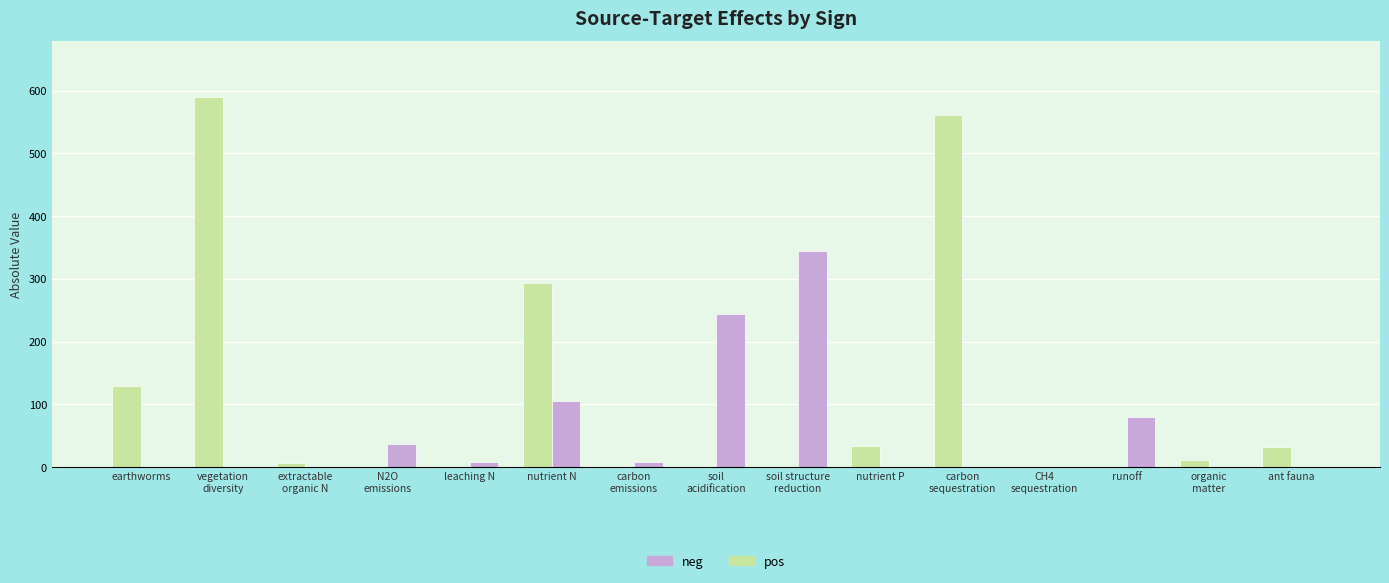

Which series has the widest spread of values?

pos